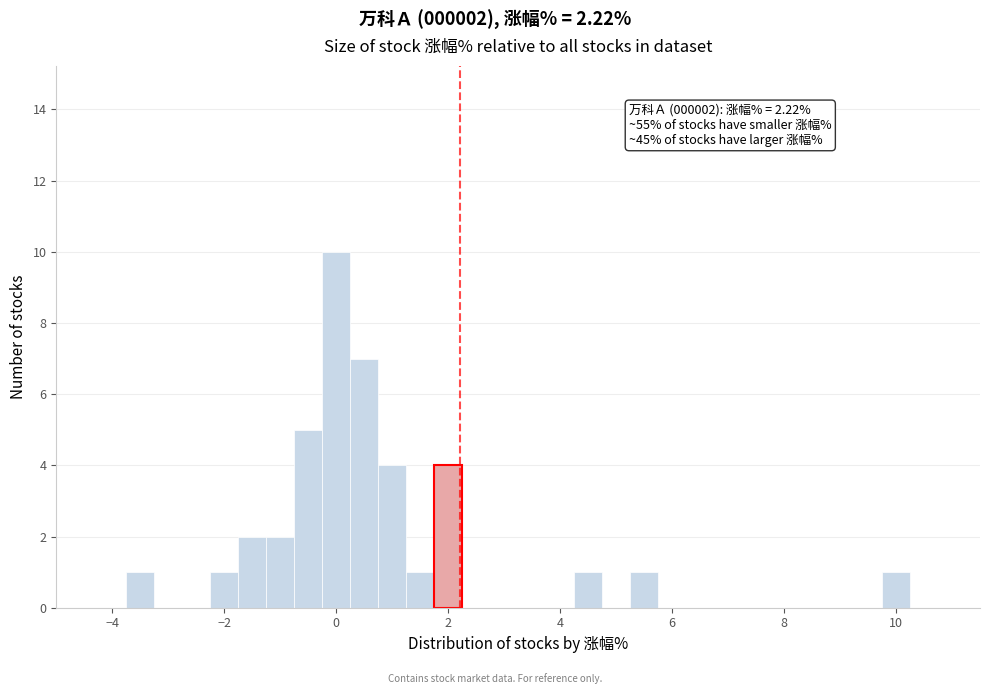

Read against the x-axis, roughly where is the centre of the tallest bar?

0.0